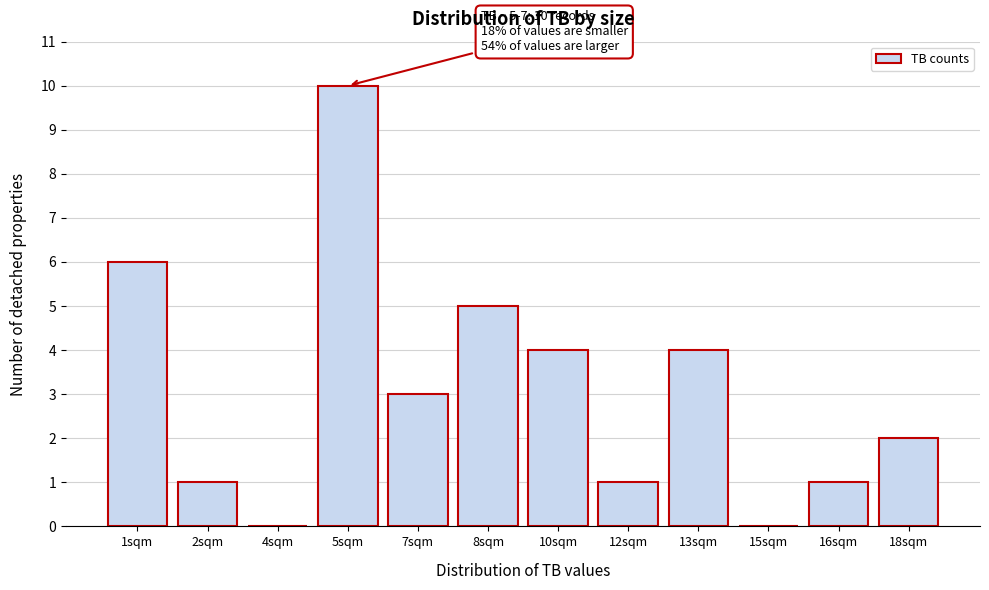

Reading right to left, list all the values displayed in this chart.

18sqm=2	16sqm=1	15sqm=0	13sqm=4	12sqm=1	10sqm=4	8sqm=5	7sqm=3	5sqm=10	4sqm=0	2sqm=1	1sqm=6